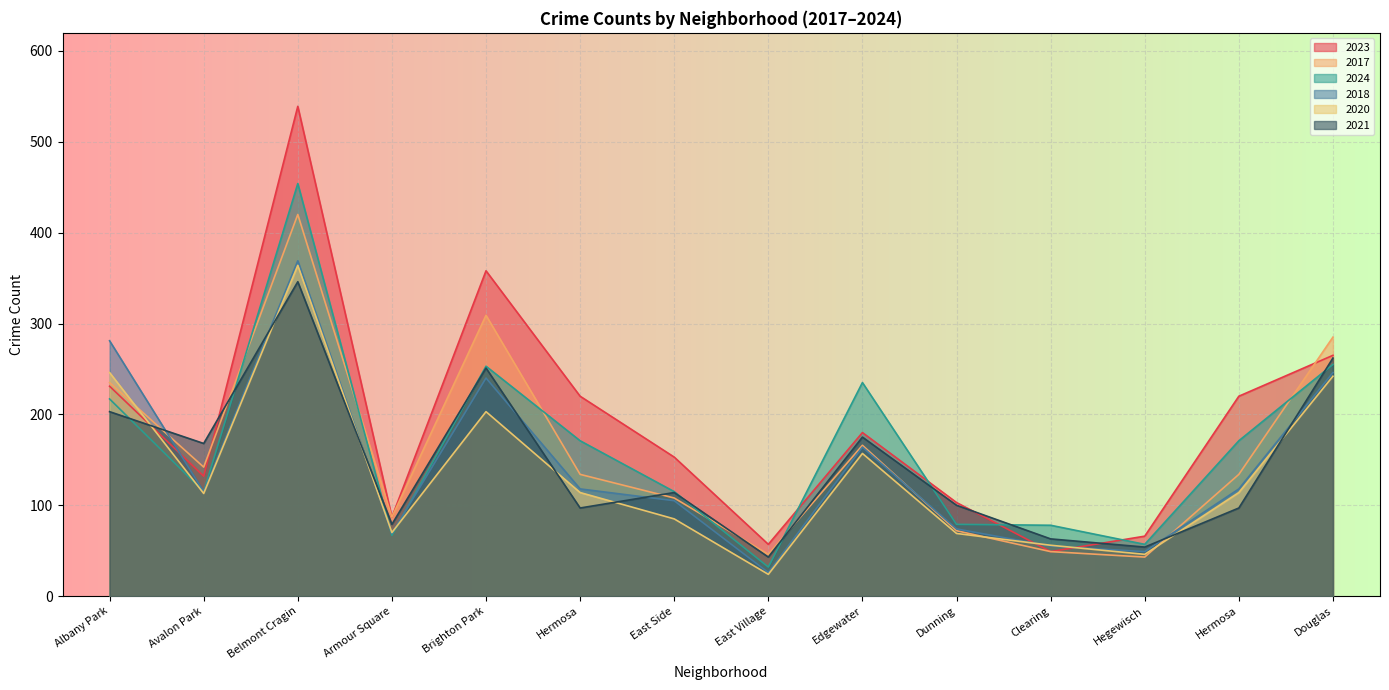

At how many categories does at least one series exceed 66?

12